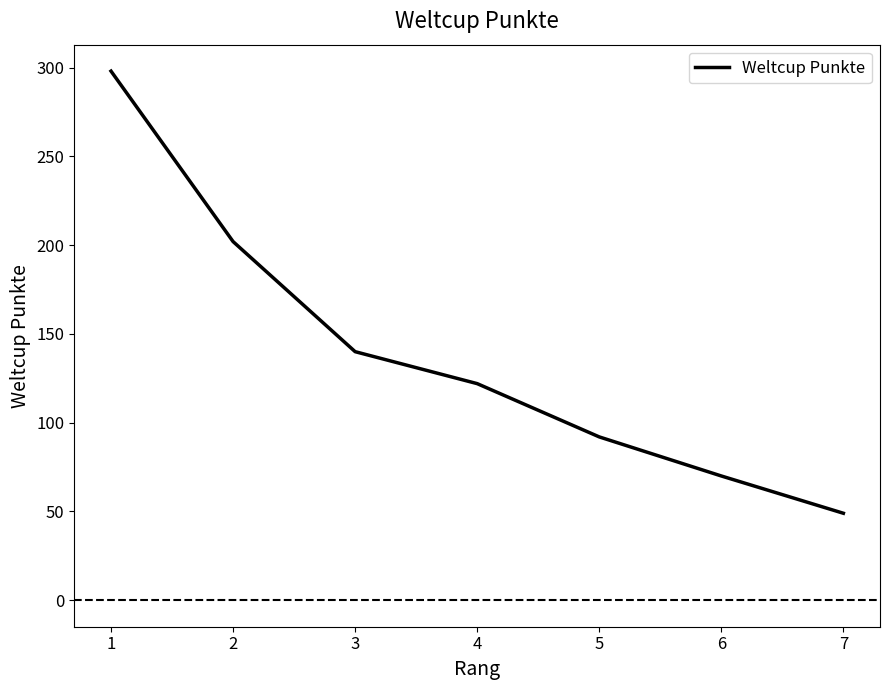

How many values are below 122?

3